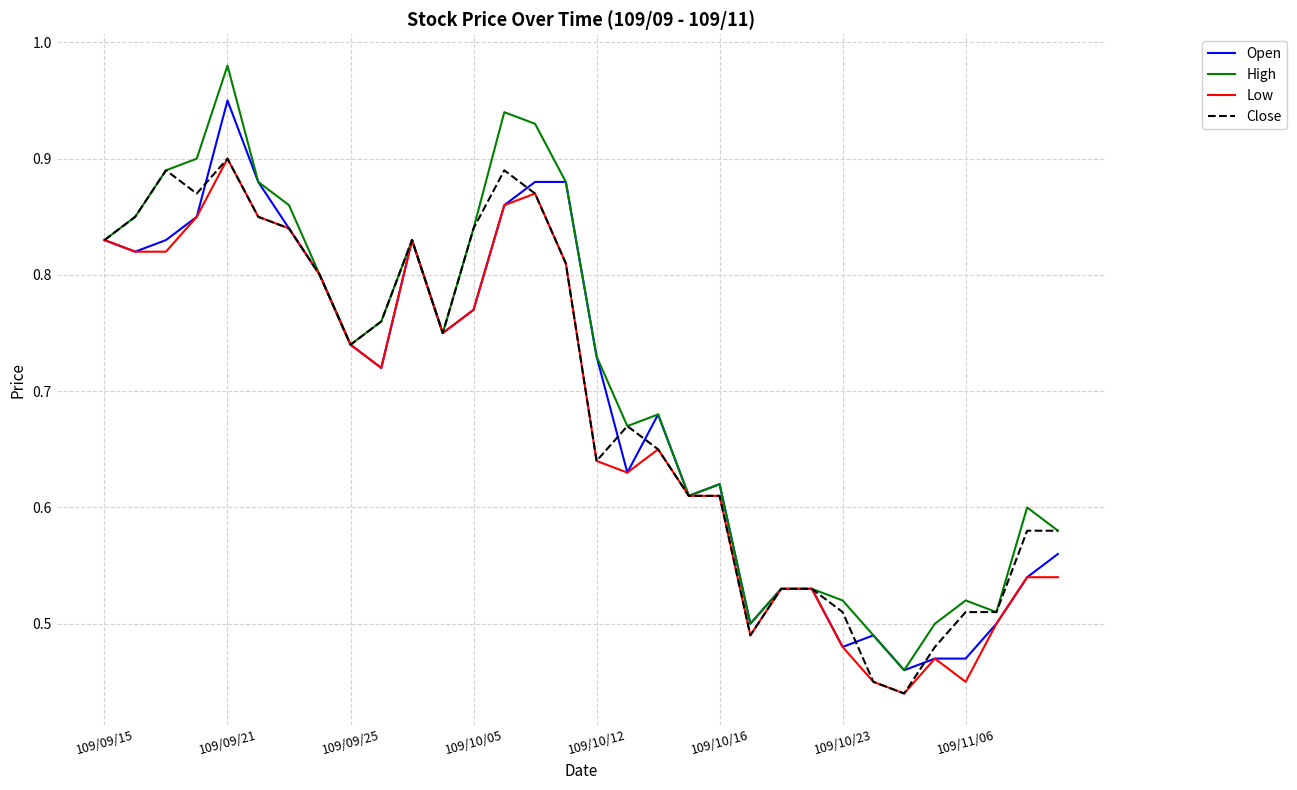

True or false: Low has more than 2 interior local peaks.

True